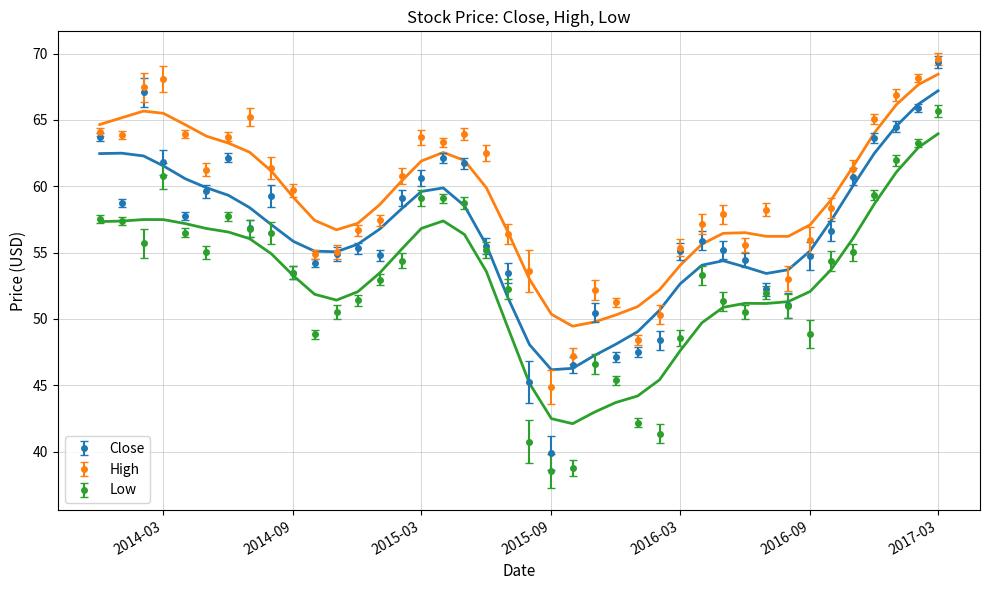

True or false: Close and High intersect in this chart.

False